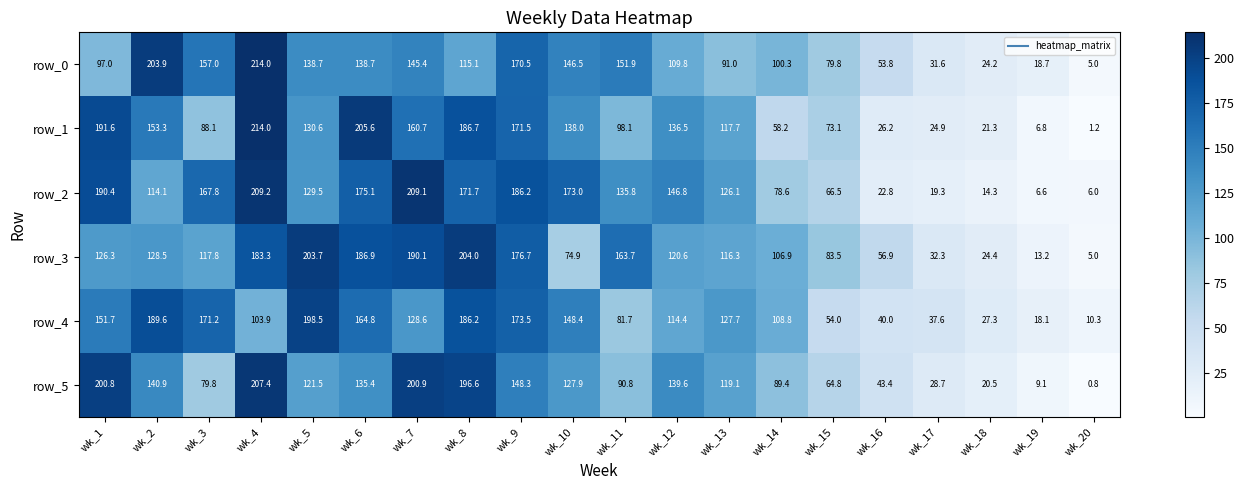

How many data points does each series have?

20